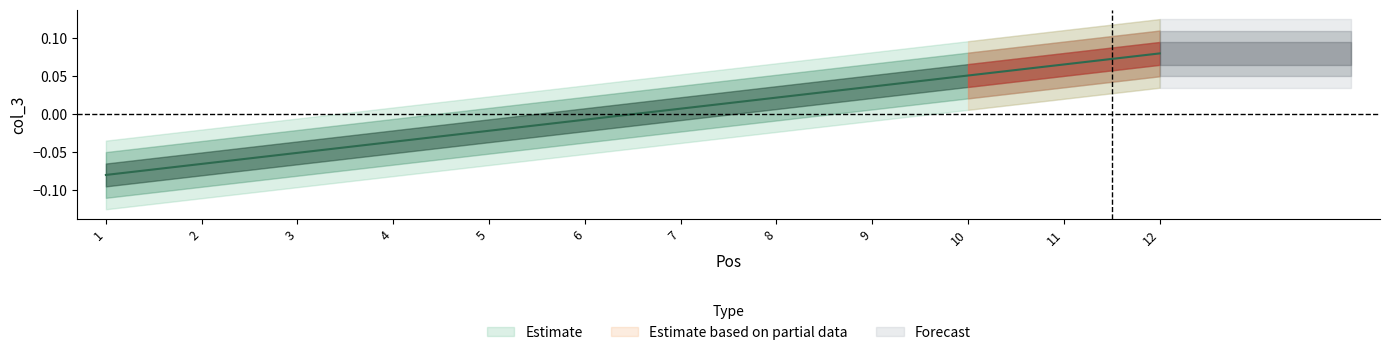

The value at 2 is -0.1. True or false?

True